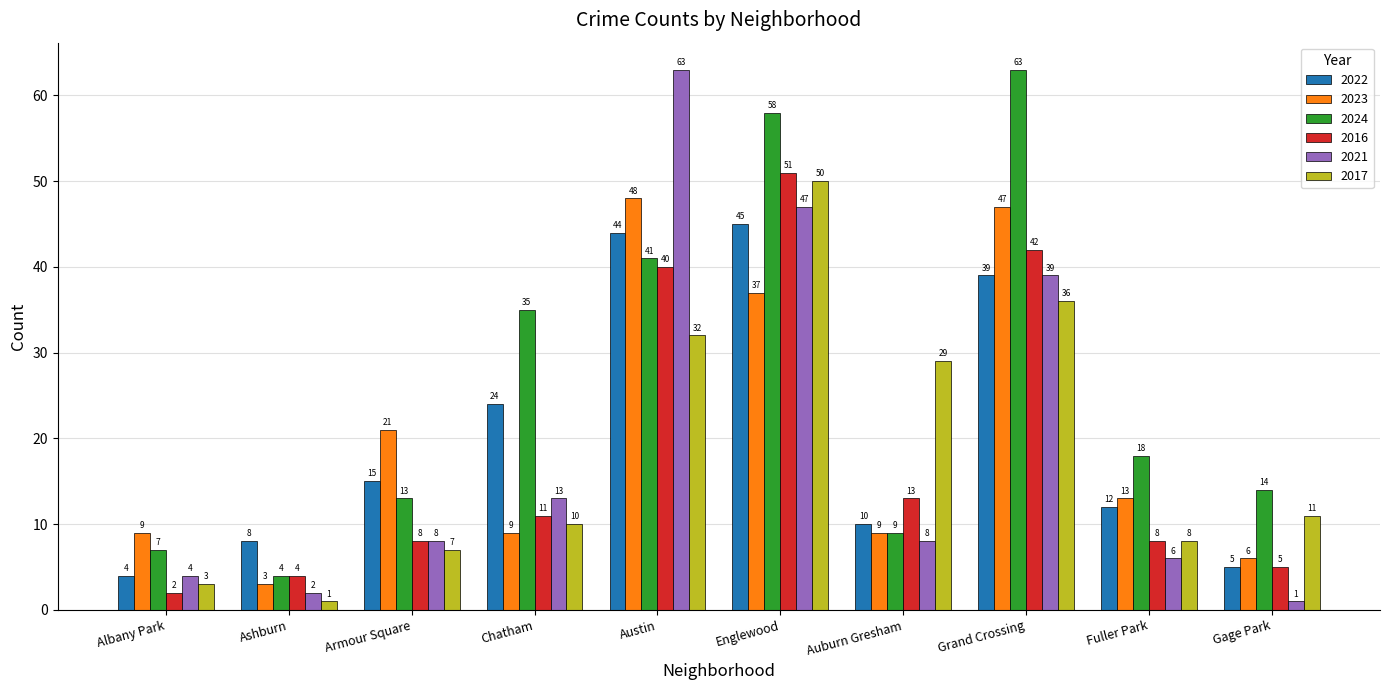

Reading right to left, transcribe all the data shown in this chart.

2022: Gage Park=5	Fuller Park=12	Grand Crossing=39	Auburn Gresham=10	Englewood=45	Austin=44	Chatham=24	Armour Square=15	Ashburn=8	Albany Park=4
2023: Gage Park=6	Fuller Park=13	Grand Crossing=47	Auburn Gresham=9	Englewood=37	Austin=48	Chatham=9	Armour Square=21	Ashburn=3	Albany Park=9
2024: Gage Park=14	Fuller Park=18	Grand Crossing=63	Auburn Gresham=9	Englewood=58	Austin=41	Chatham=35	Armour Square=13	Ashburn=4	Albany Park=7
2016: Gage Park=5	Fuller Park=8	Grand Crossing=42	Auburn Gresham=13	Englewood=51	Austin=40	Chatham=11	Armour Square=8	Ashburn=4	Albany Park=2
2021: Gage Park=1	Fuller Park=6	Grand Crossing=39	Auburn Gresham=8	Englewood=47	Austin=63	Chatham=13	Armour Square=8	Ashburn=2	Albany Park=4
2017: Gage Park=11	Fuller Park=8	Grand Crossing=36	Auburn Gresham=29	Englewood=50	Austin=32	Chatham=10	Armour Square=7	Ashburn=1	Albany Park=3